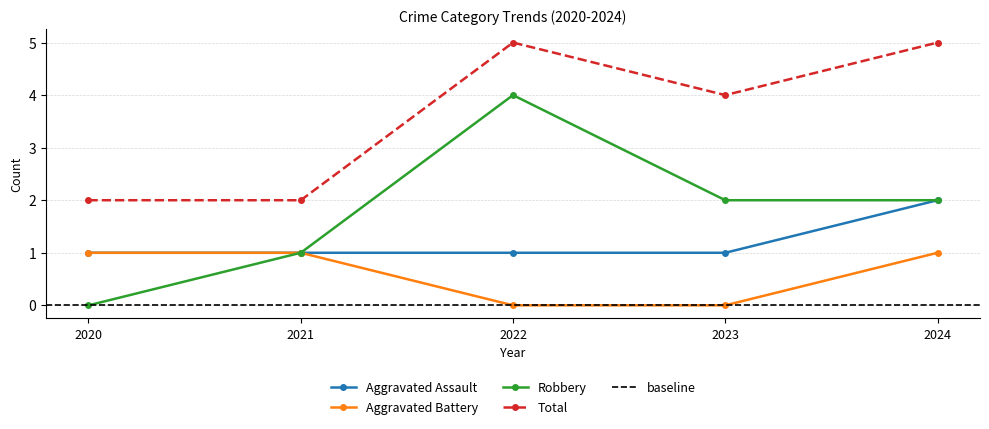

Reading right to left, what are all the values shown in this chart?

Aggravated Assault: 2	1	1	1	1
Aggravated Battery: 1	0	0	1	1
Robbery: 2	2	4	1	0
Total: 5	4	5	2	2